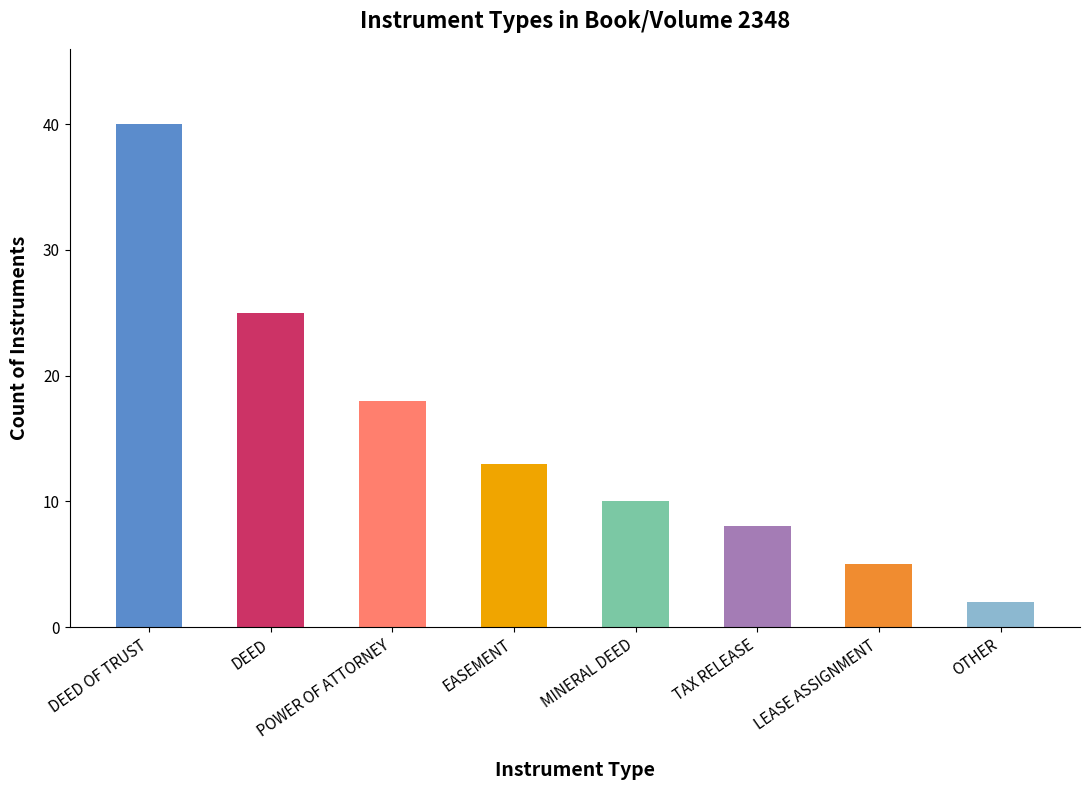

What is the maximum value shown in the chart?

40